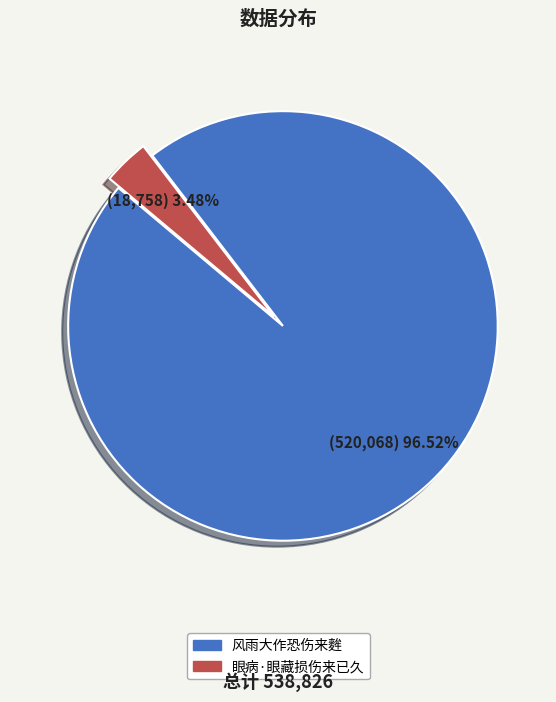

Rank the categories by value from lowest to highest.

眼病·眼藏损伤来已久, 风雨大作恐伤来麰